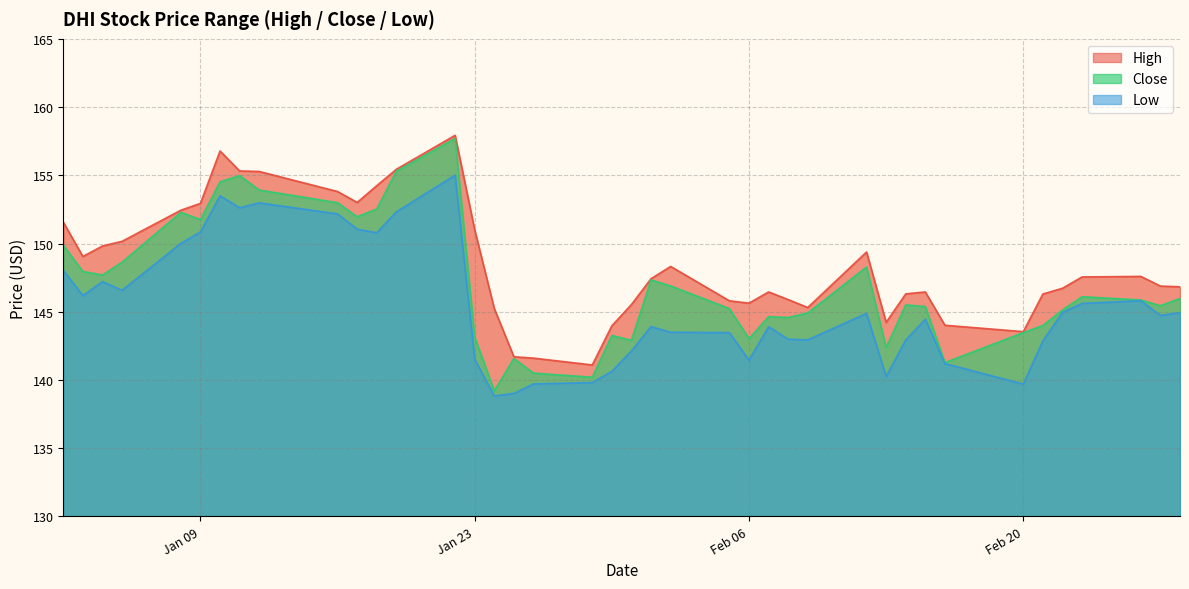

What is the spread (max minus min) of values at 2024-01-26?

1.9